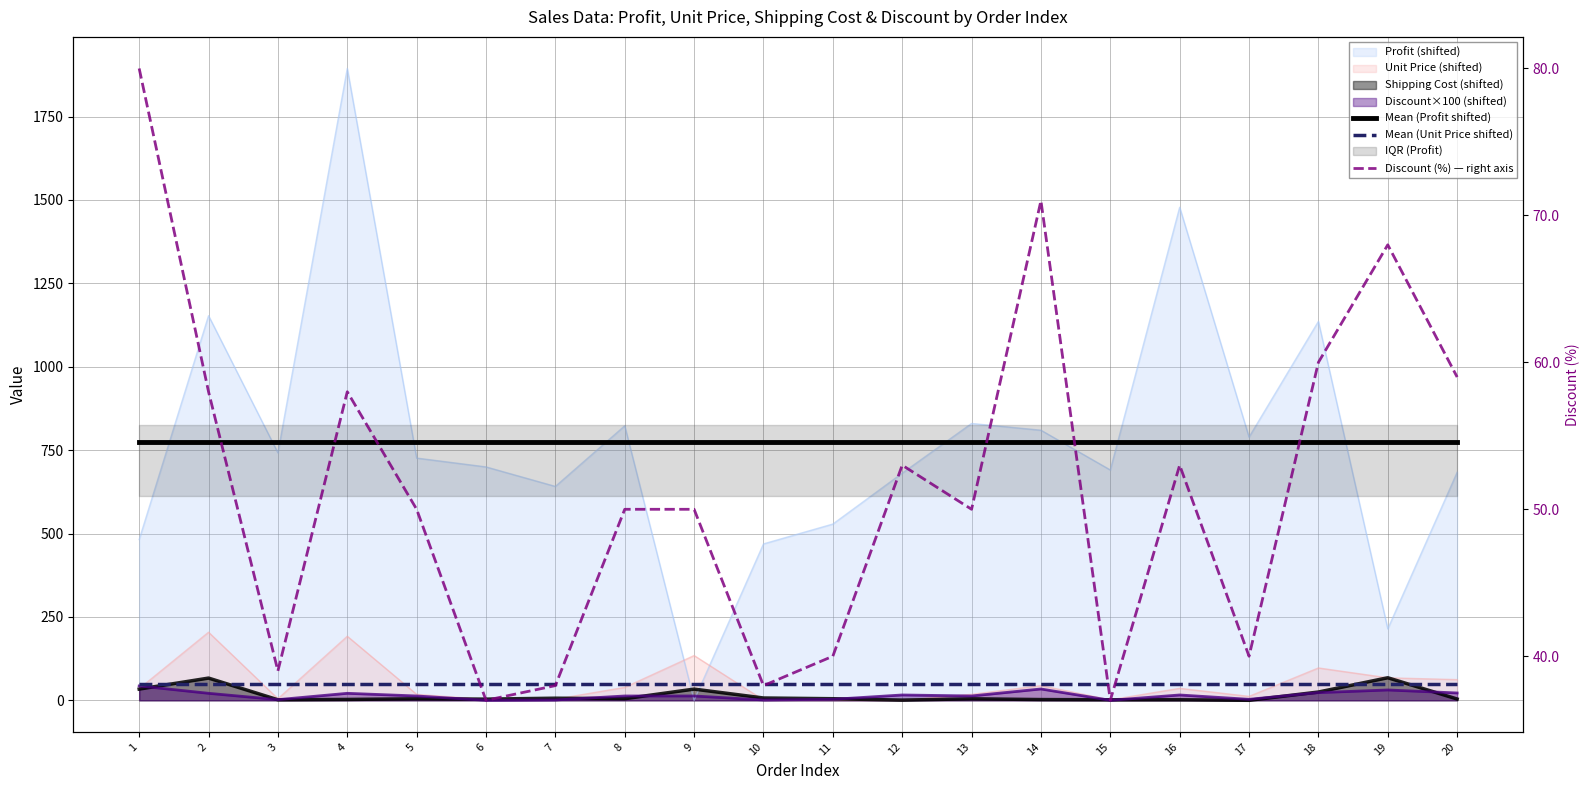

Where is Mean (Unit Price shifted) nearest to the value 48?

1